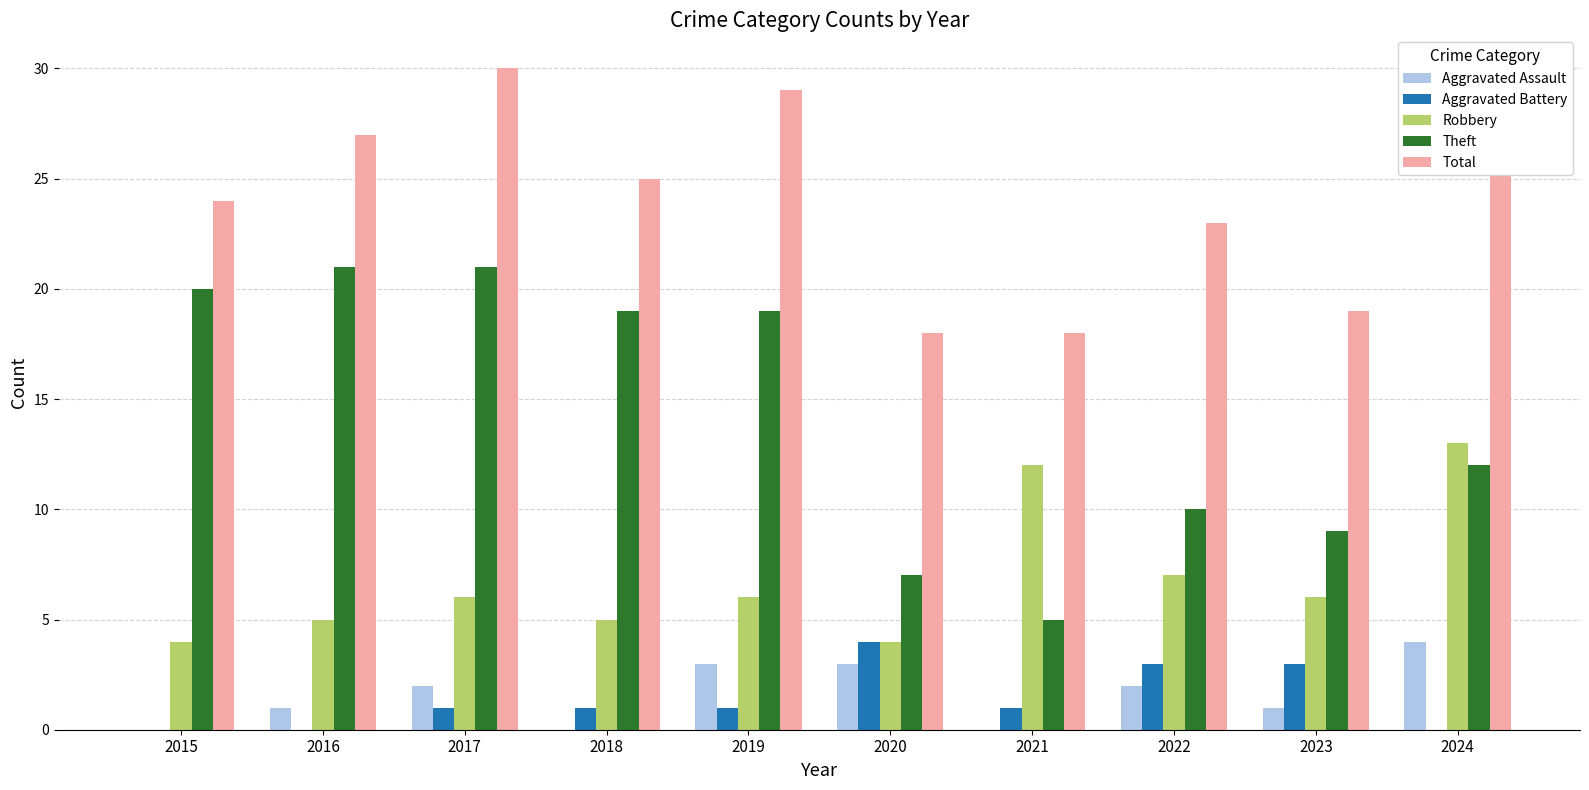

Reading left to right, transcribe all the data shown in this chart.

Aggravated Assault: 0	1	2	0	3	3	0	2	1	4
Aggravated Battery: 0	0	1	1	1	4	1	3	3	0
Robbery: 4	5	6	5	6	4	12	7	6	13
Theft: 20	21	21	19	19	7	5	10	9	12
Total: 24	27	30	25	29	18	18	23	19	30